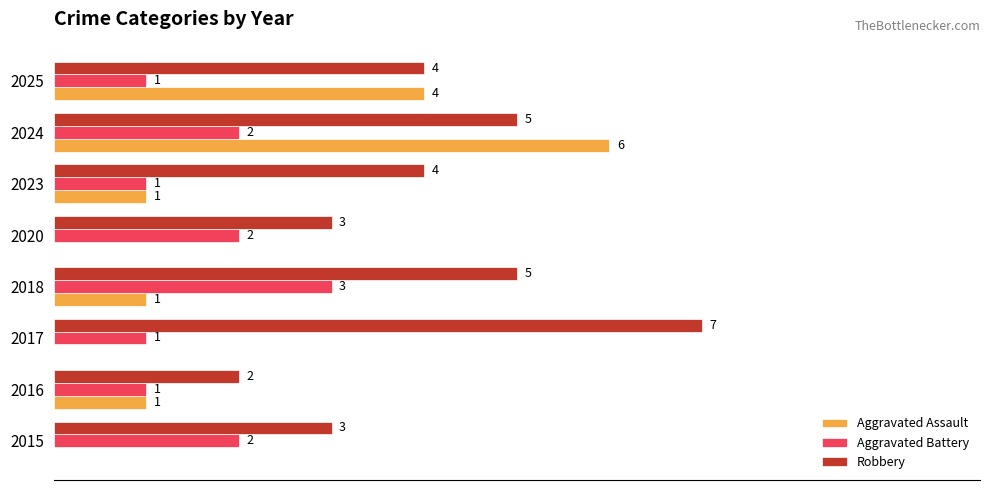

Is the value of Robbery at 2025 greater than the value of Aggravated Assault at 2020?

Yes